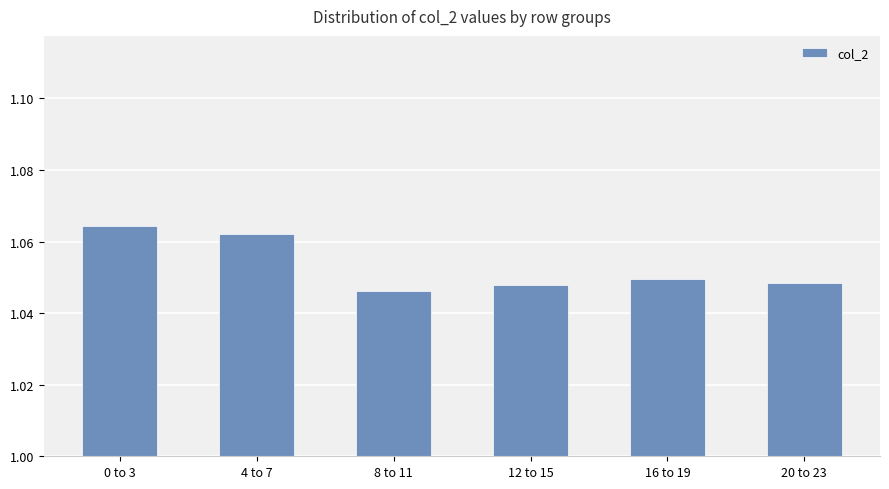

The chart shows a value of 0.3 at 12 to 15. True or false?

False